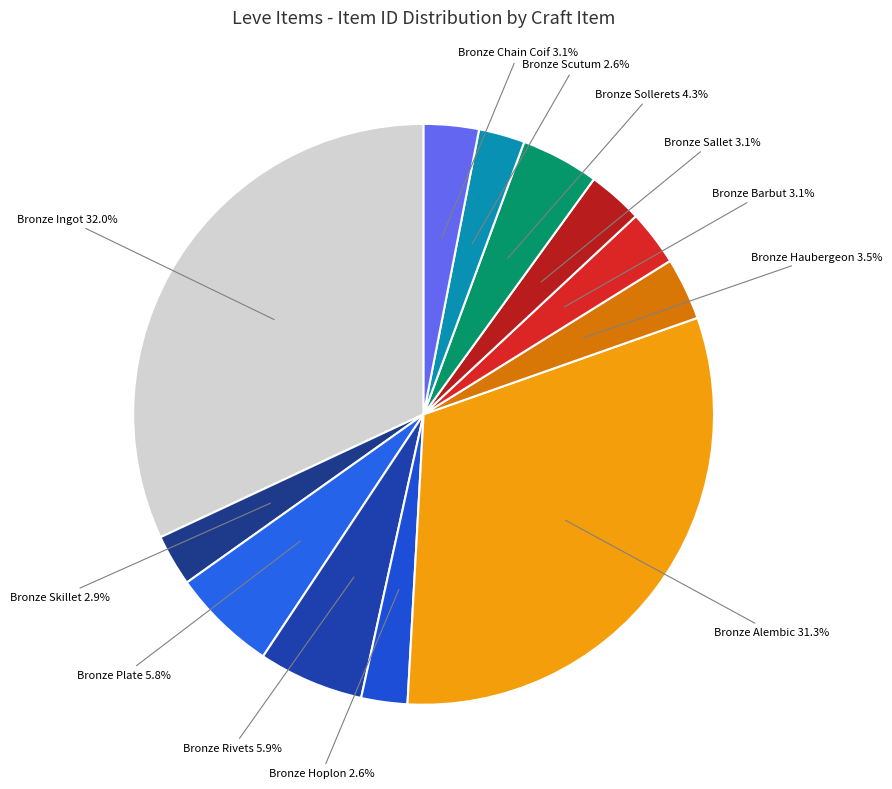

True or false: Bronze Sallet accounts for 3% of the total.

True